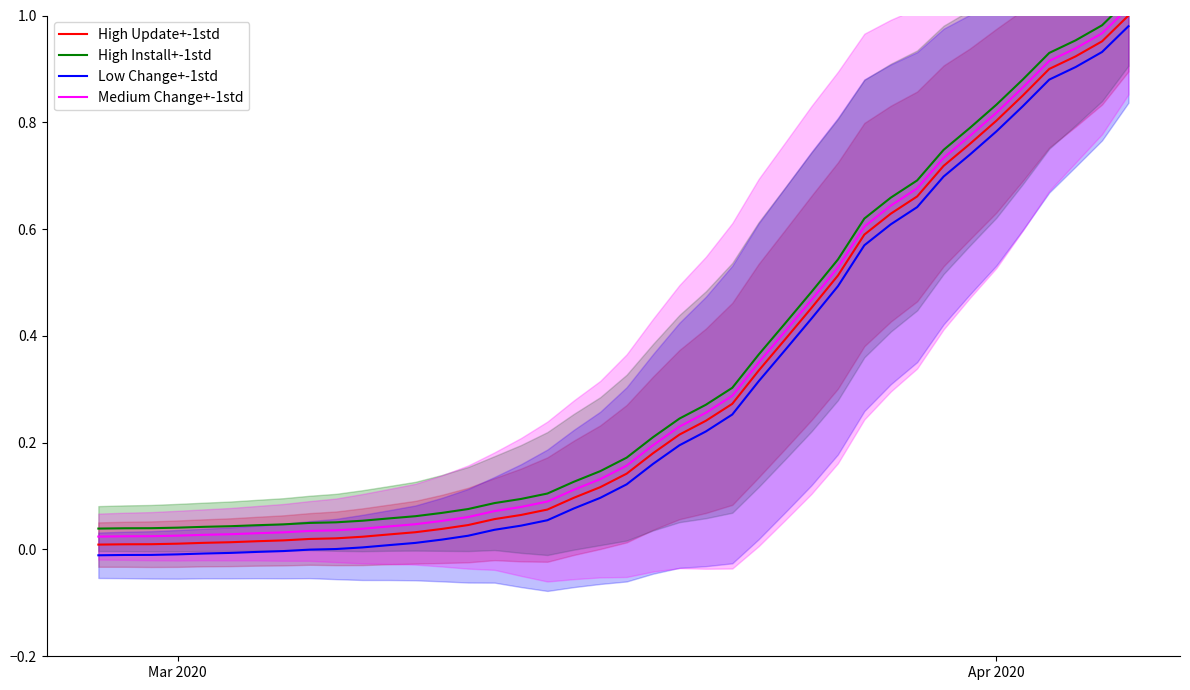

What are all the series names shown in the legend?

High Update+-1std, High Install+-1std, Low Change+-1std, Medium Change+-1std